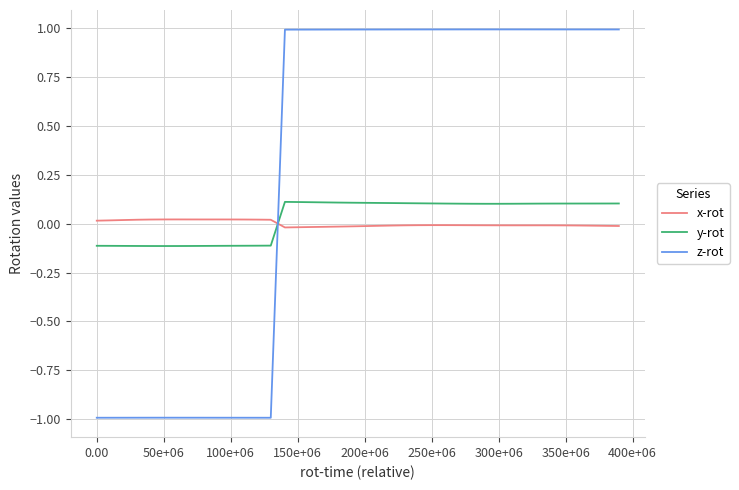

Is this an area chart (filled region under the line)?

No